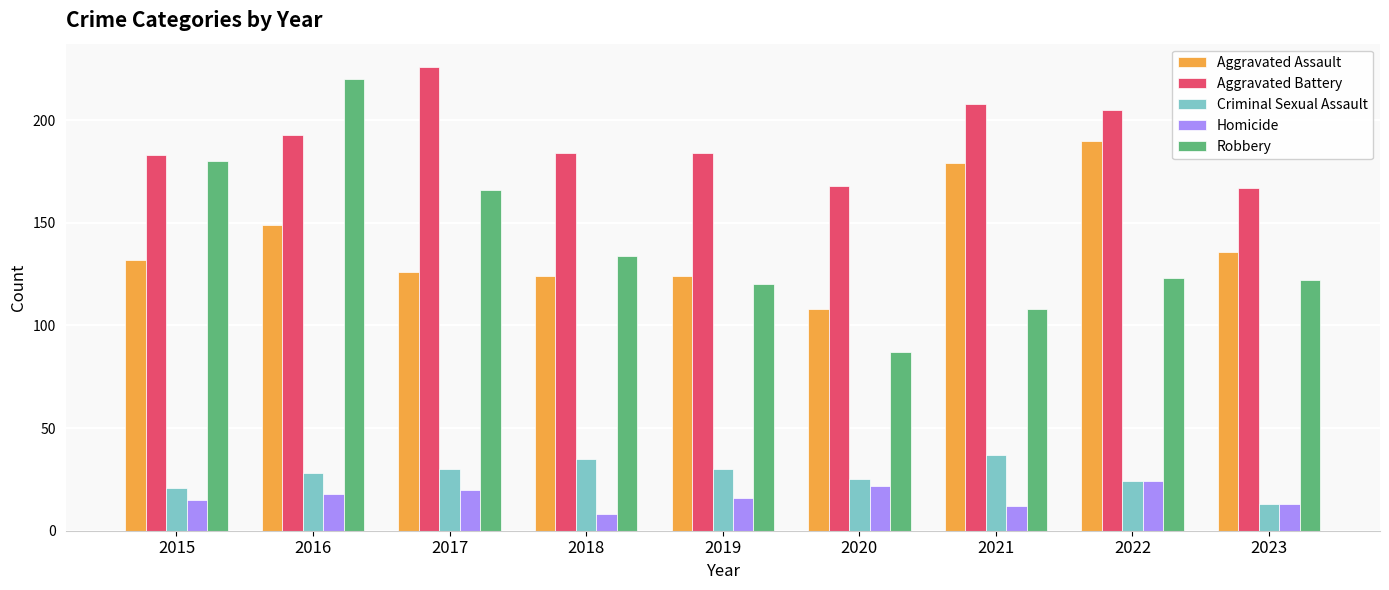

How many data points in Robbery are less than 123?

4